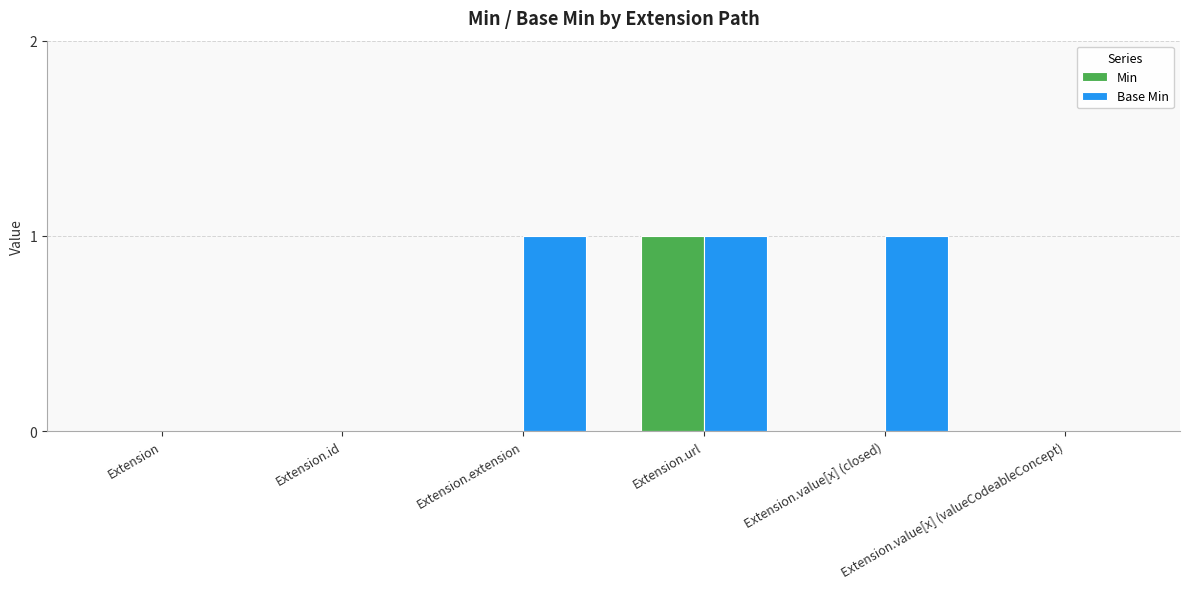

How many series are shown in this chart?

2